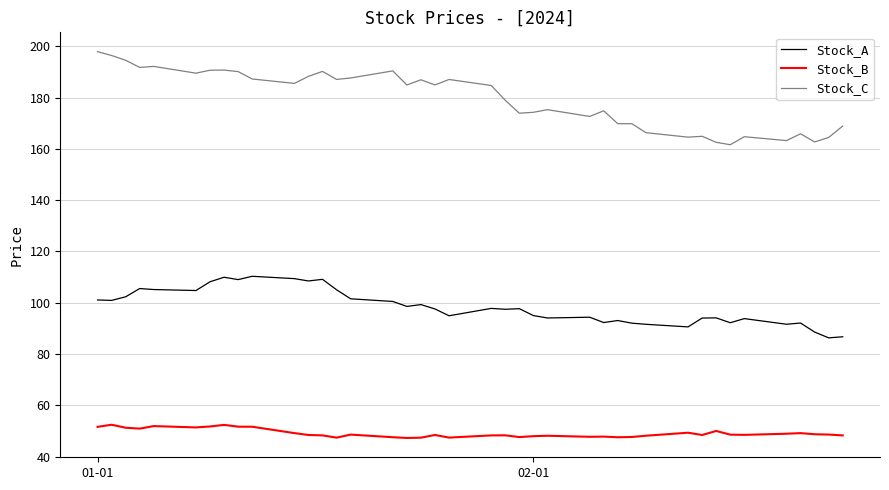

What is the smallest value displayed?

47.3